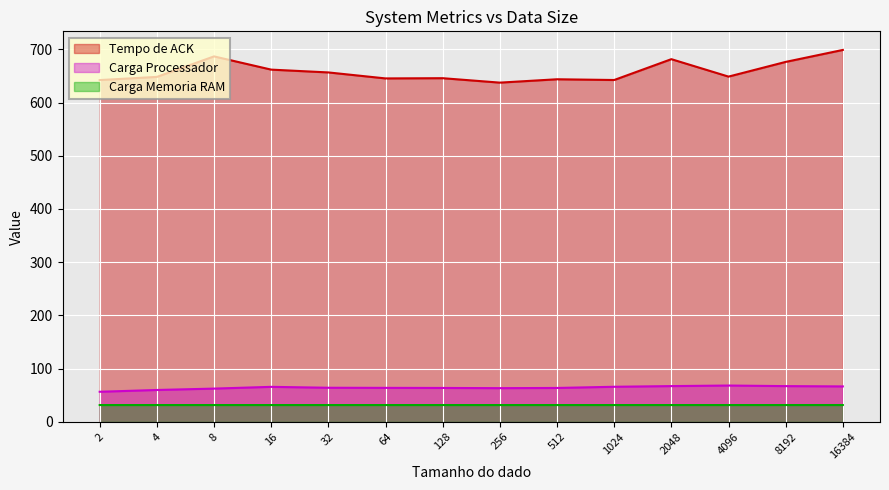

Which series has the largest total across all categories?

Tempo de ACK